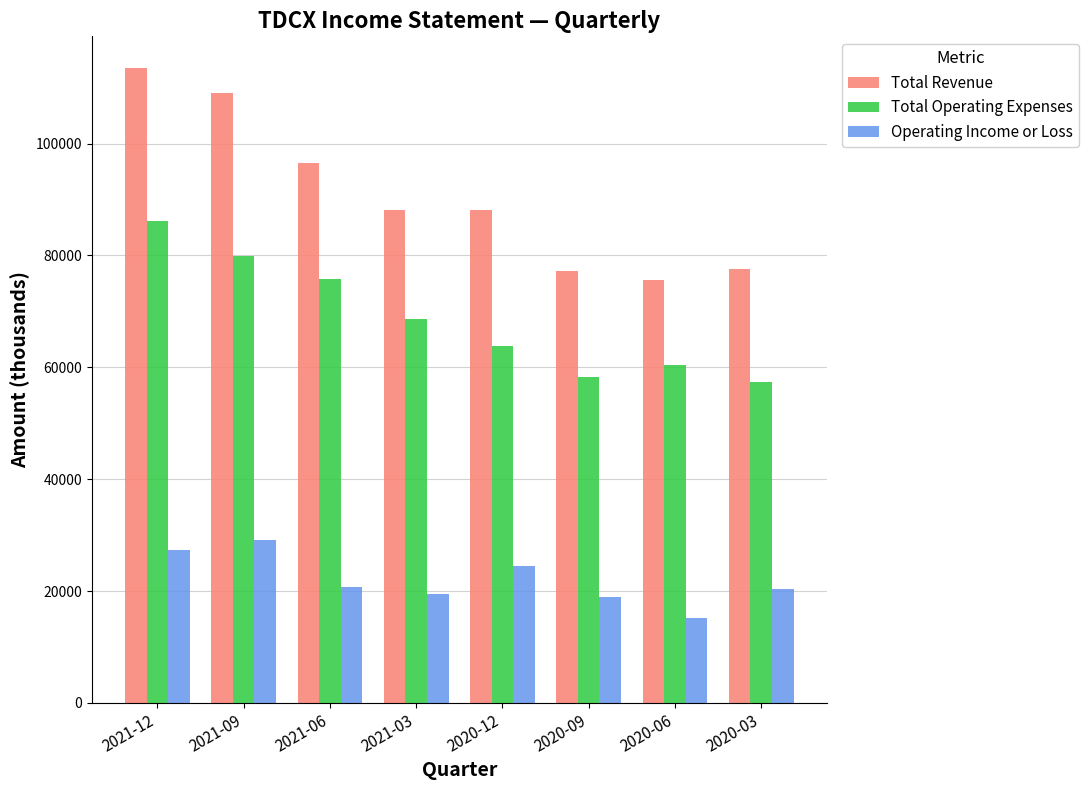

Which series changed the most between 2020-12 and 2020-03?

Total Revenue